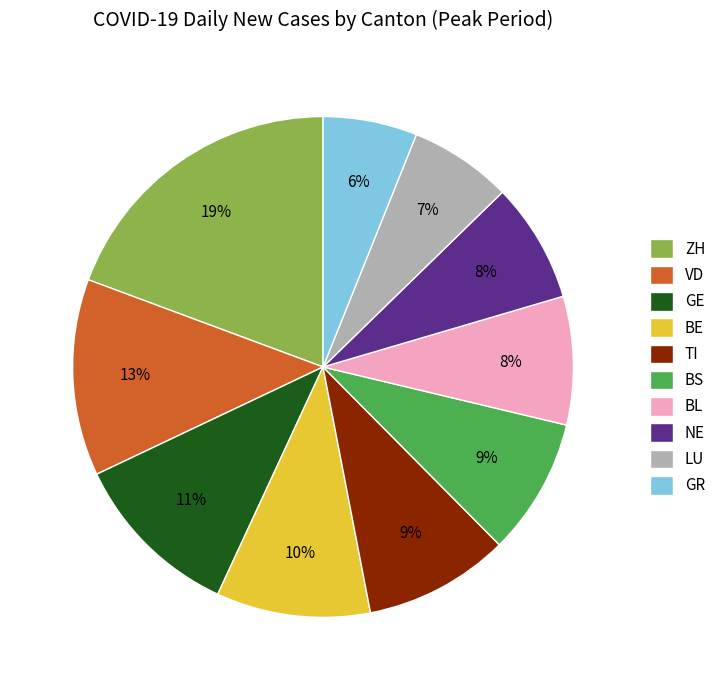

Which has a higher value, GE or TI?

GE